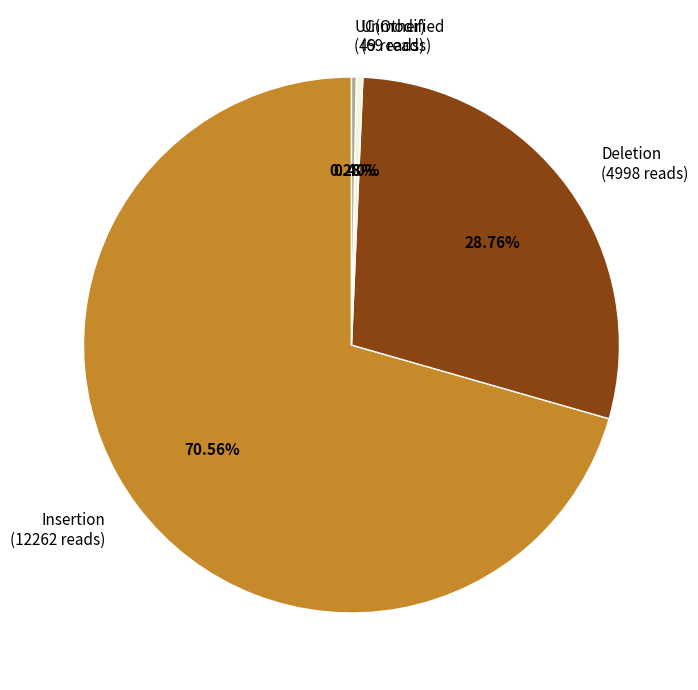

Combined, do Insertion (12262 reads) and Unmodified (69 reads) account for over 50%?

Yes